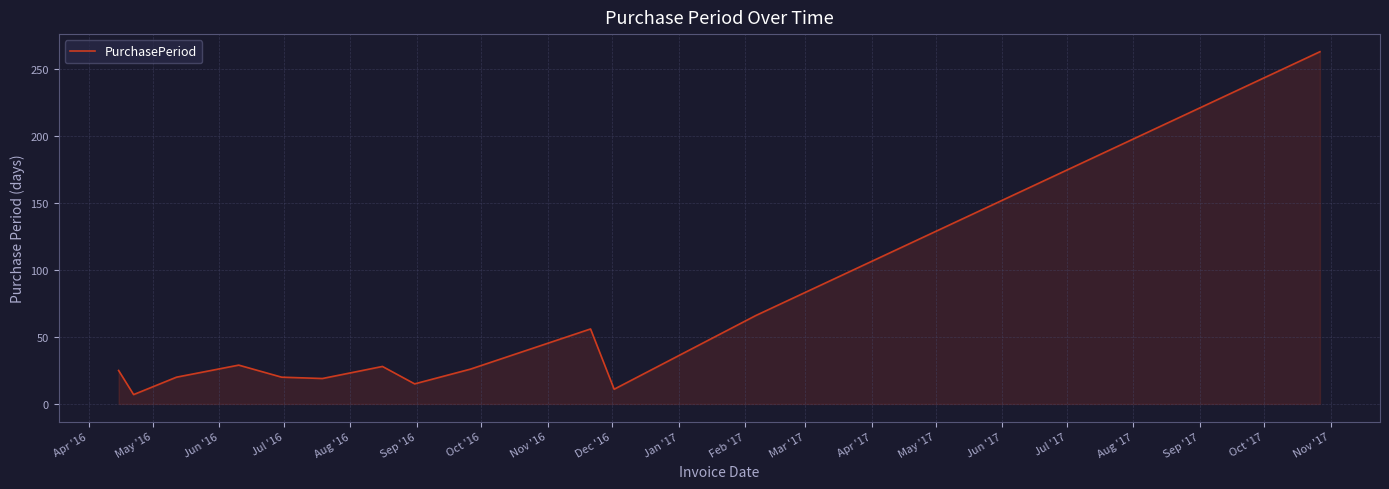

What is the difference between the maximum and minimum values?

256